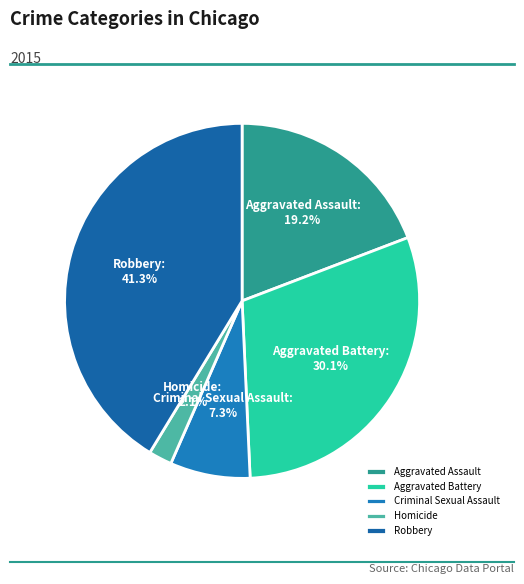

Is Aggravated Assault the majority of the pie?

No